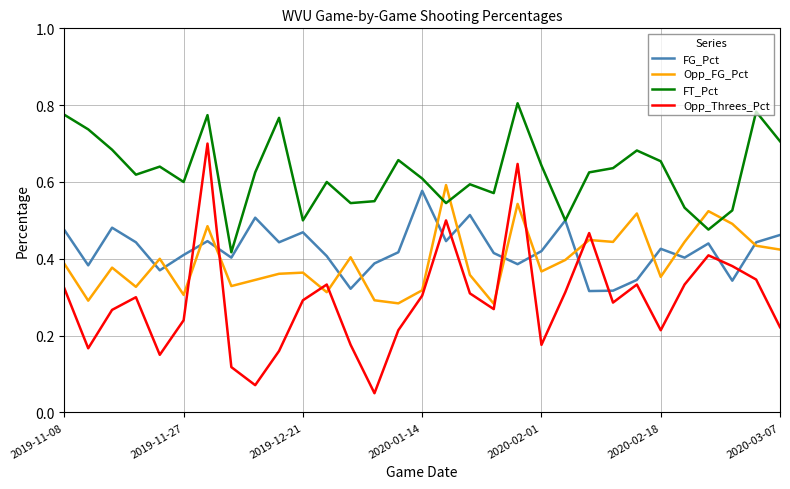

True or false: Opp_Threes_Pct and FT_Pct cross at least once.

False